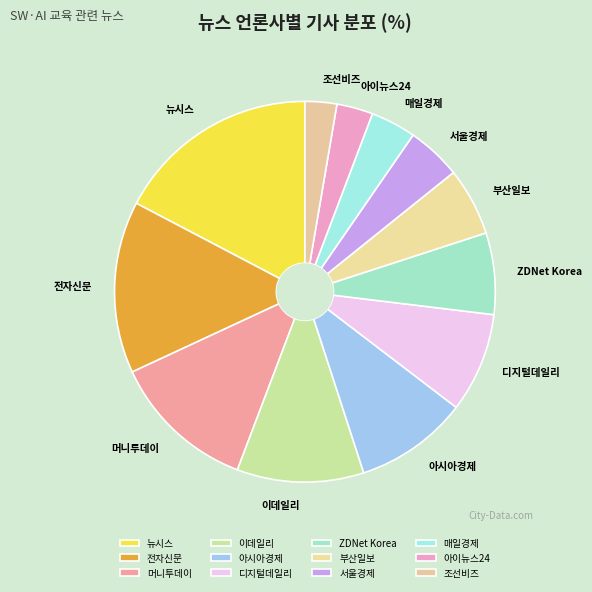

Do 이데일리 and 매일경제 together represent more than half of the pie?

No